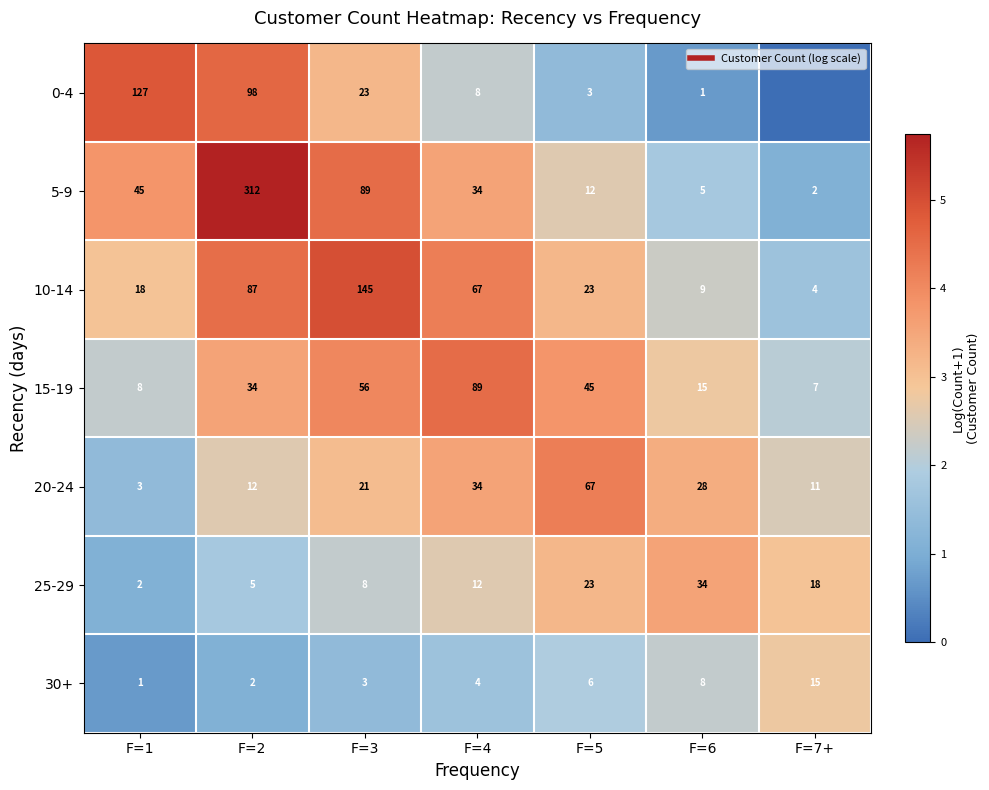

Is it true that 20-24 equals 1.0 at F=2?

False